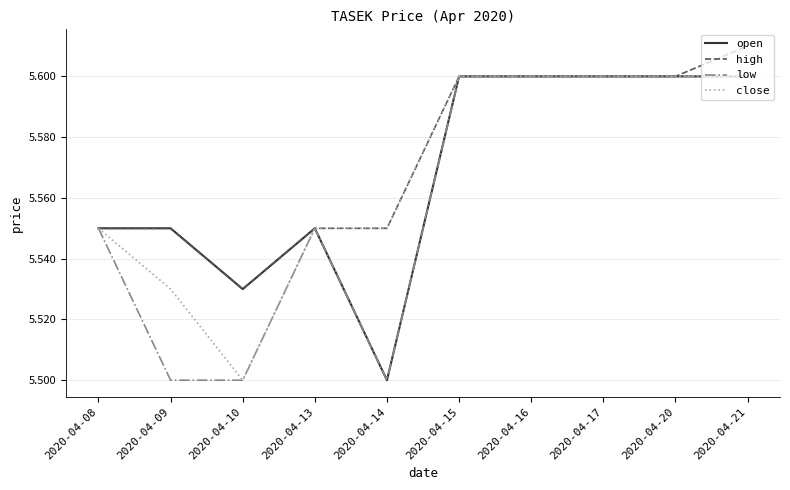

The close series shows 9.8 at 2020-04-17. True or false?

False